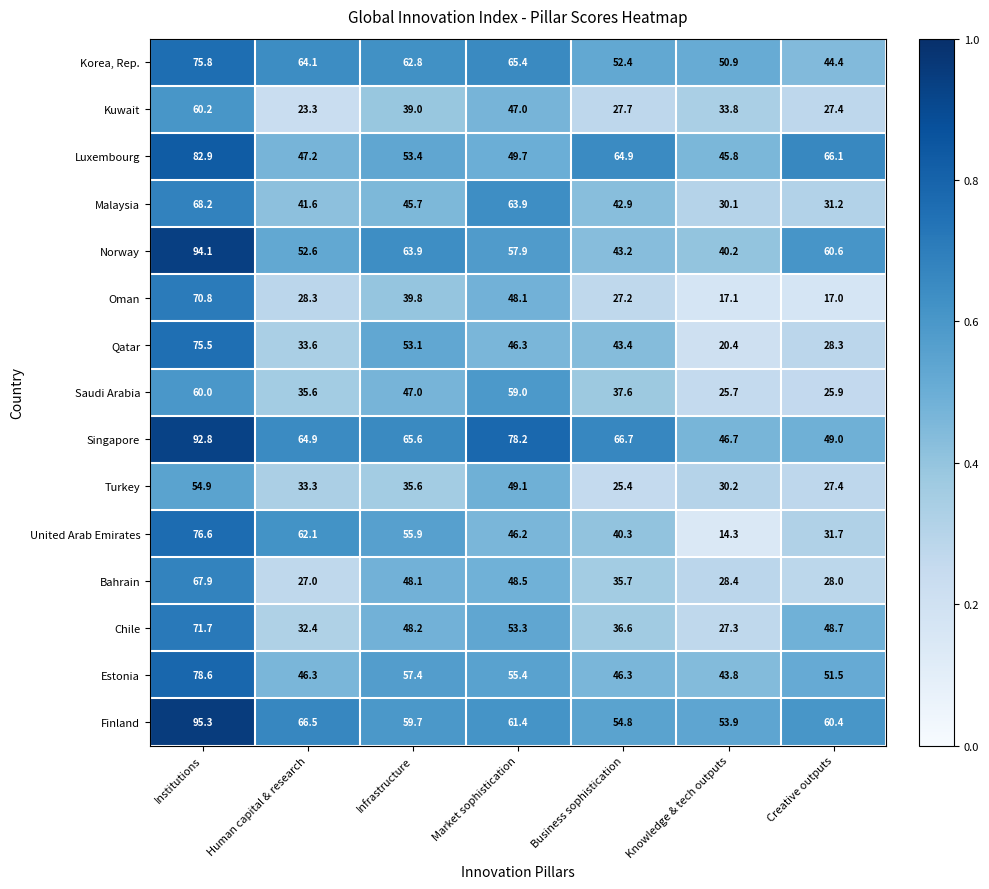

What is the difference between the maximum and minimum values in the Finland series?

41.4